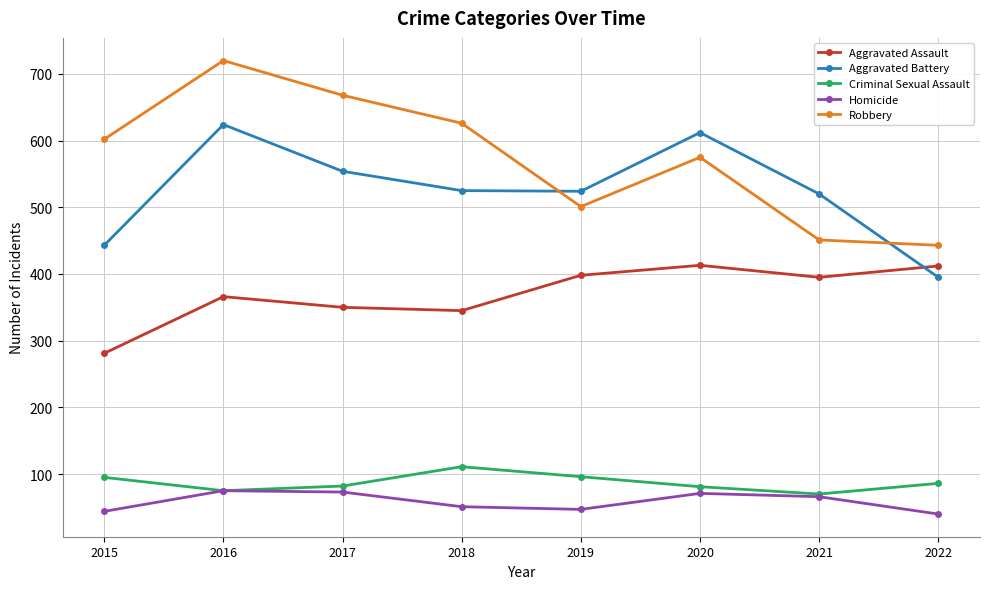

List the series in order of their peak value, highest first.

Robbery, Aggravated Battery, Aggravated Assault, Criminal Sexual Assault, Homicide